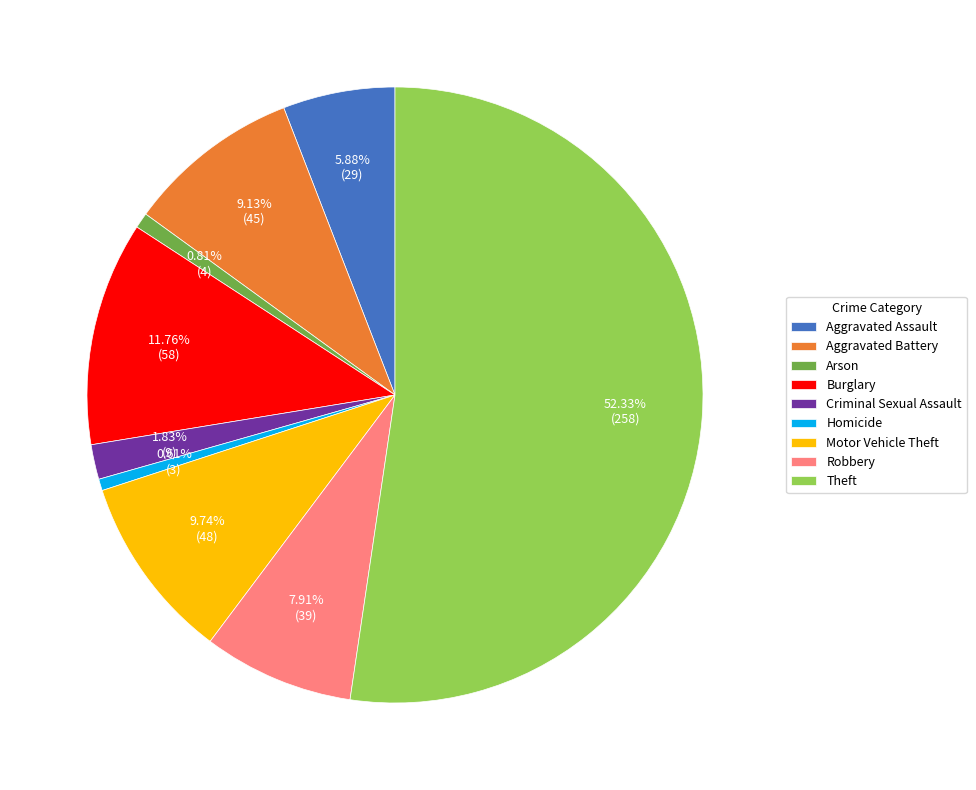

To the nearest percent, what portion does Arson represent?

1%